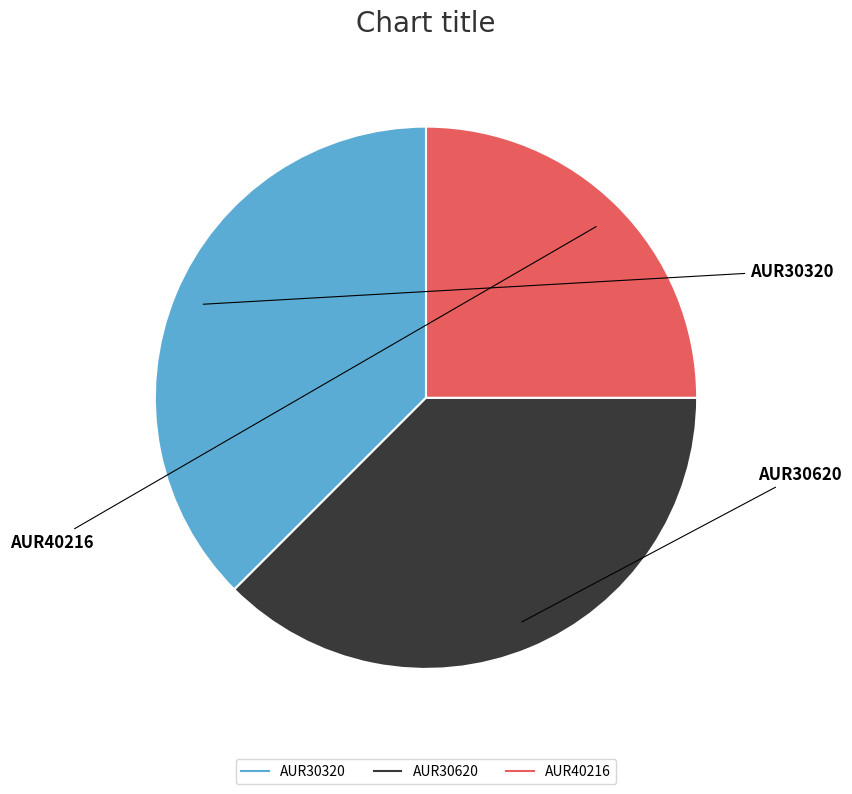

True or false: AUR30320 accounts for 44% of the total.

False